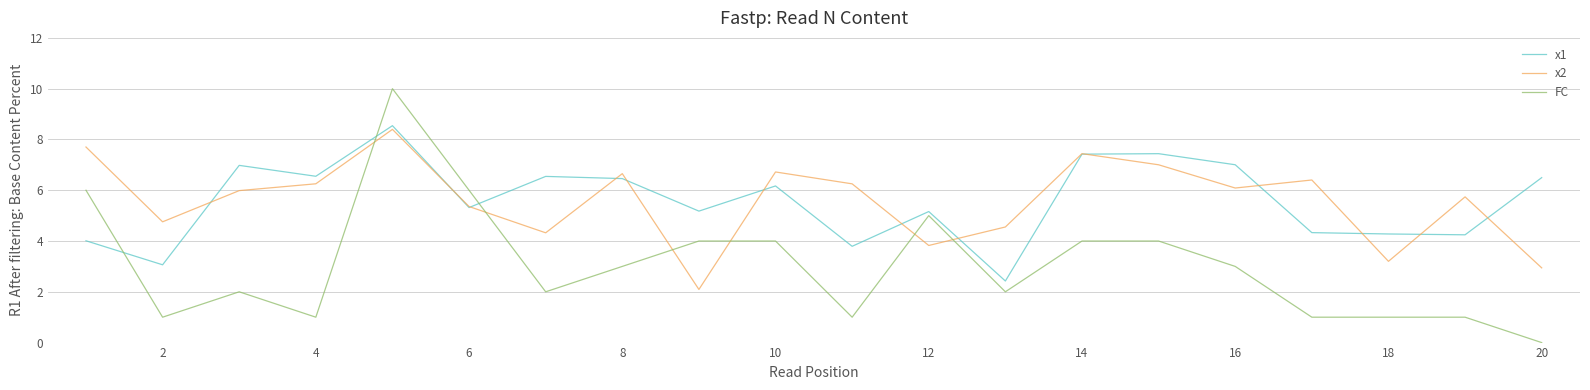

True or false: FC and x1 intersect in this chart.

True